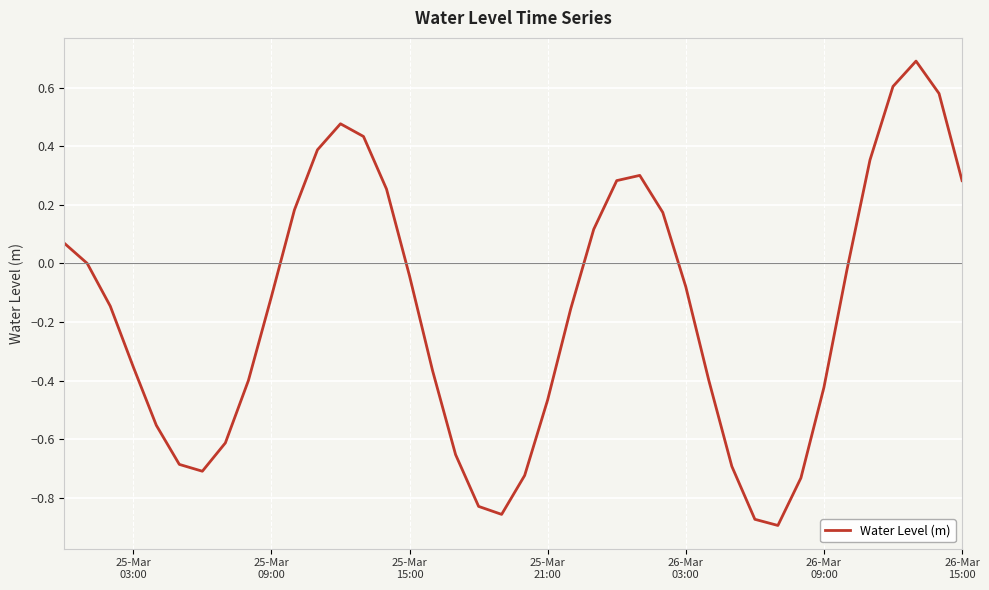

What is the greatest value displayed?

0.7